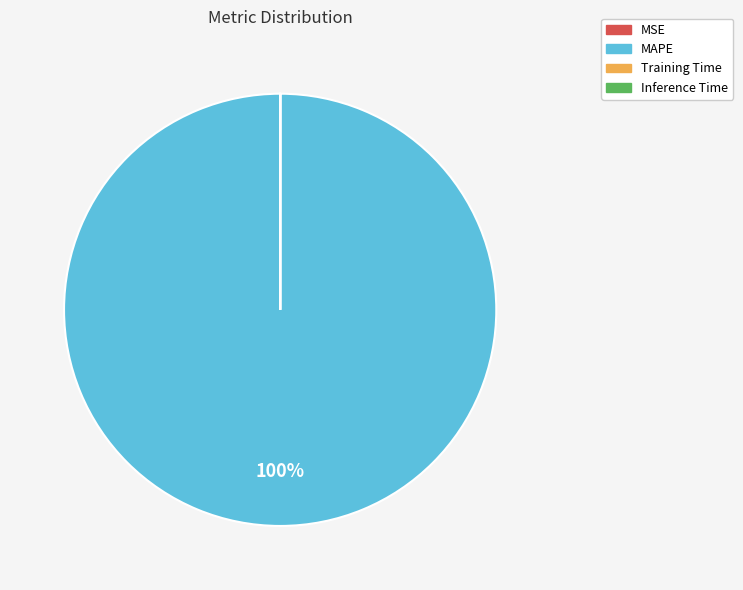

Which category has the biggest portion of the pie?

MAPE